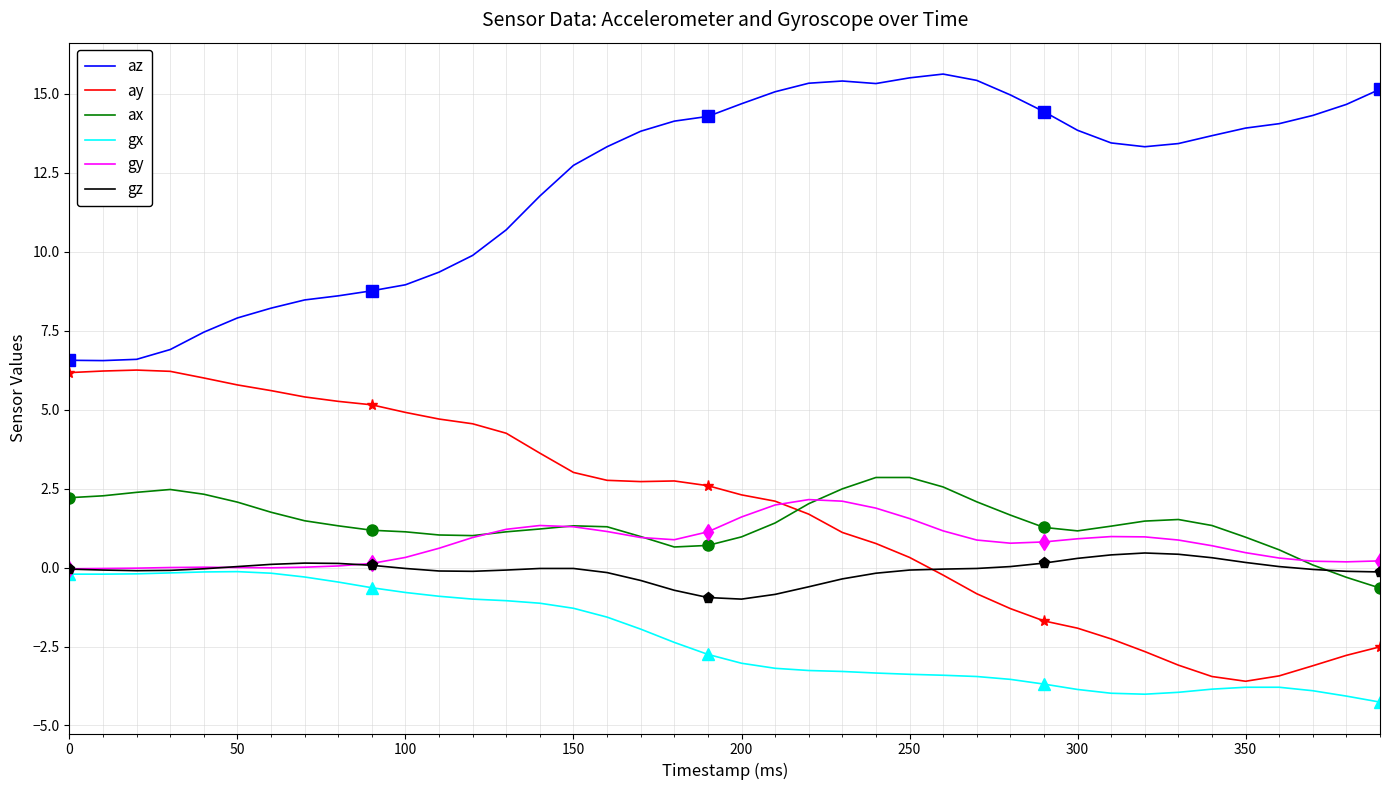

Which series ends up on top after the final intersection of gz and gy?

gy